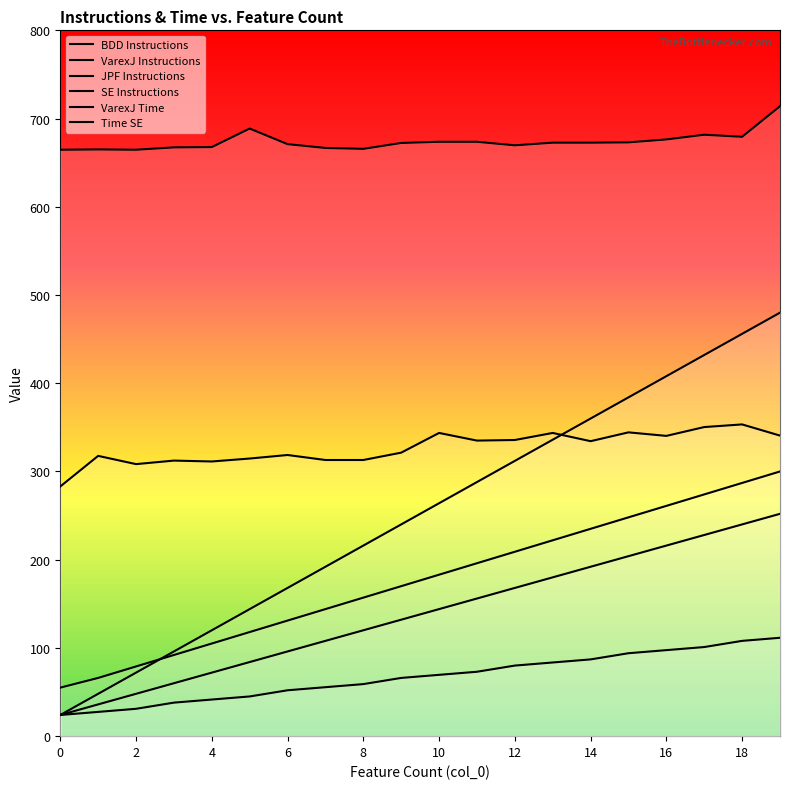

What is the difference between the JPF Instructions values at 8 and 2?

144.0